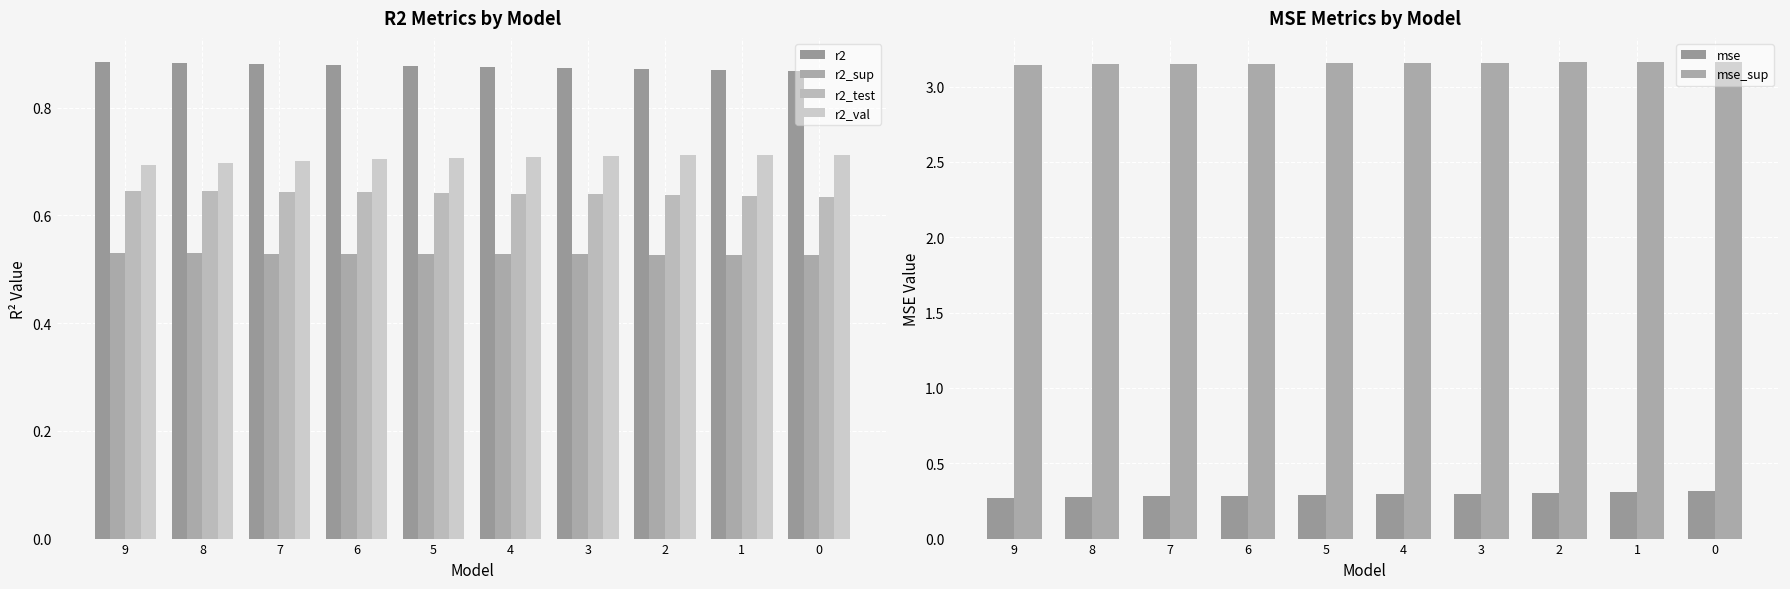

At which category does the chart reach its minimum across all series?

9